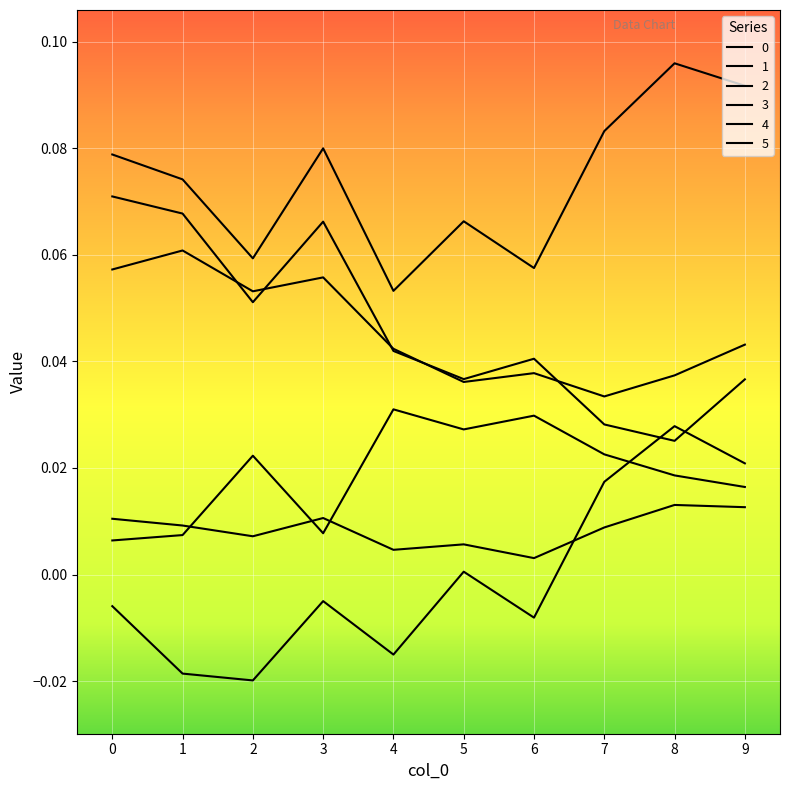

Does the chart have visible grid lines?

Yes